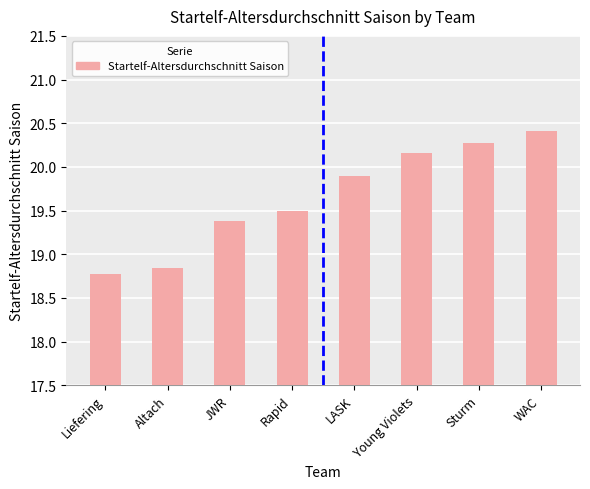

List the labels in order of value, smallest first.

Liefering, Altach, JWR, Rapid, LASK, Young Violets, Sturm, WAC